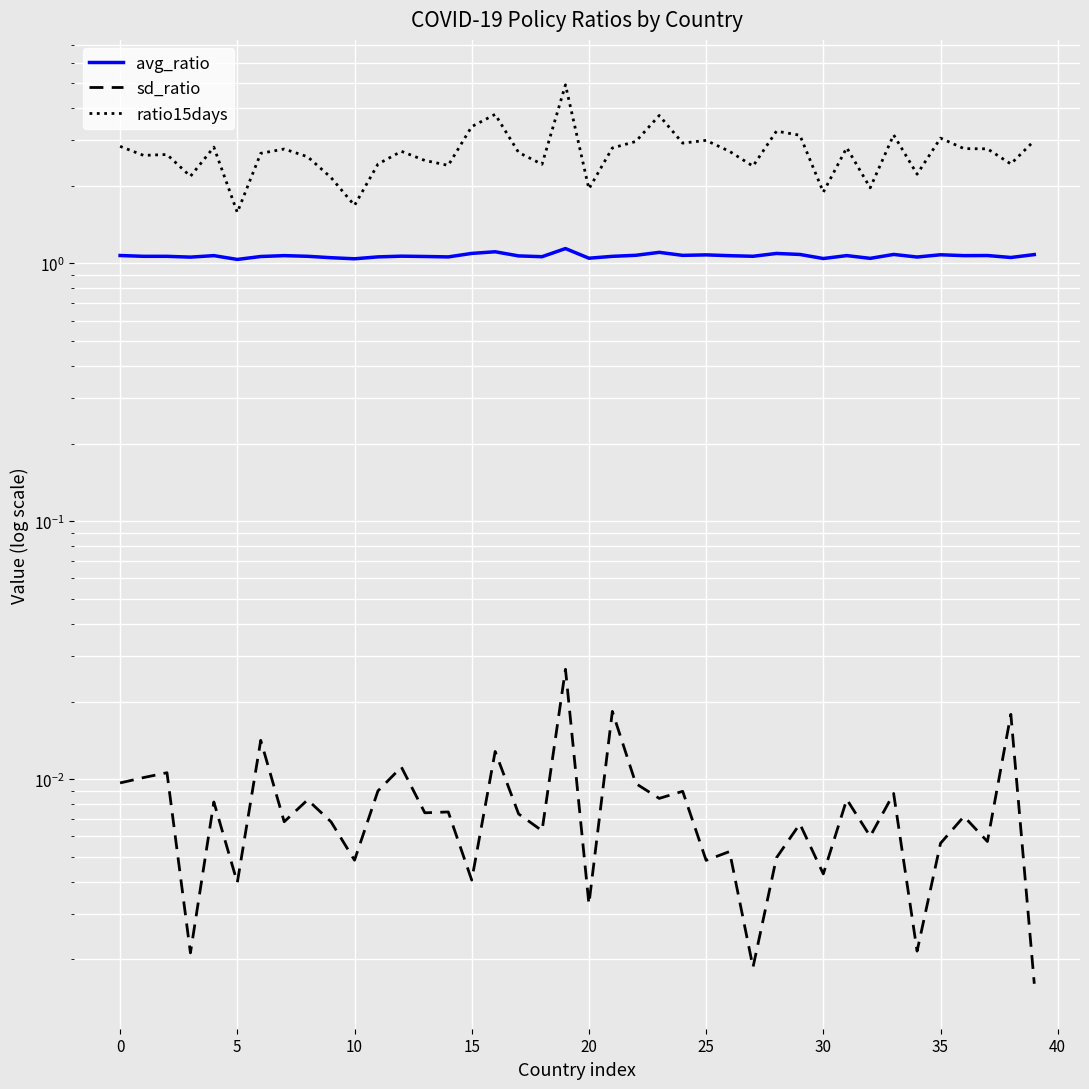

True or false: ratio15days and avg_ratio cross at least once.

False